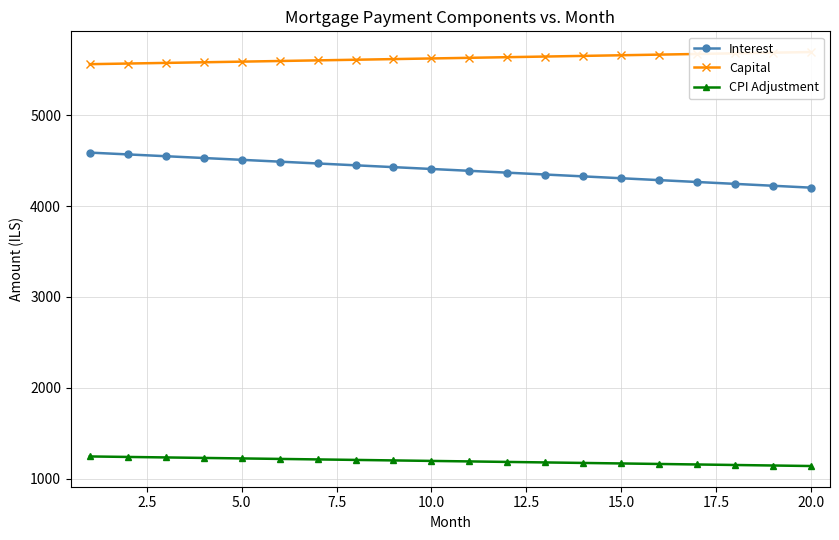

True or false: CPI Adjustment and Interest cross at least once.

False